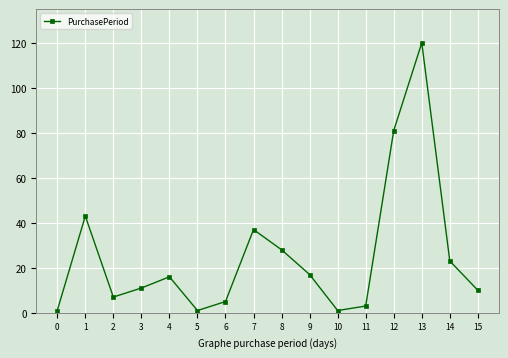

Between 11 and 7, which is larger?

7